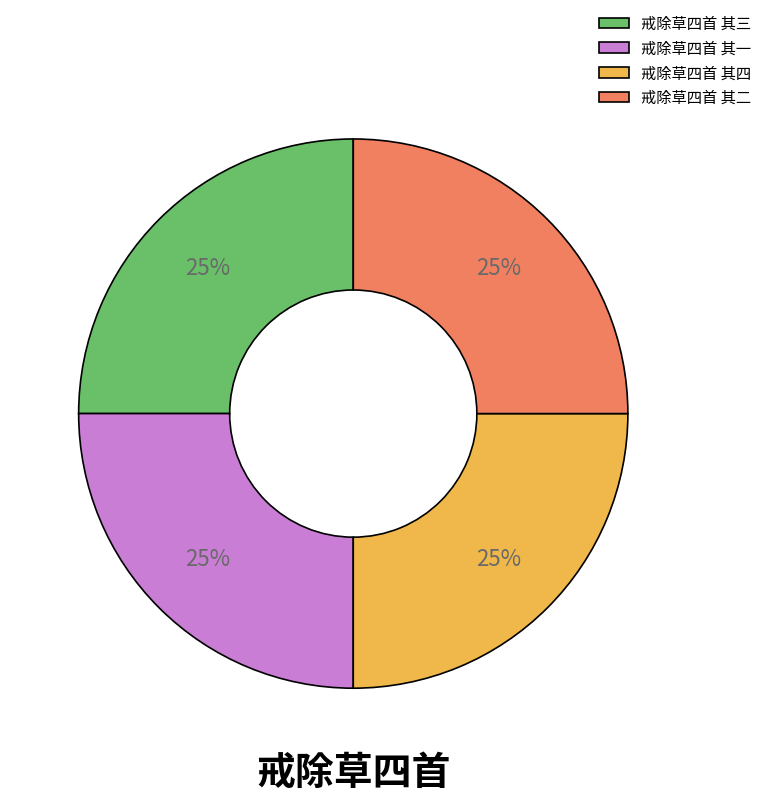

Does 戒除草四首 其四 represent more than half of the total?

No